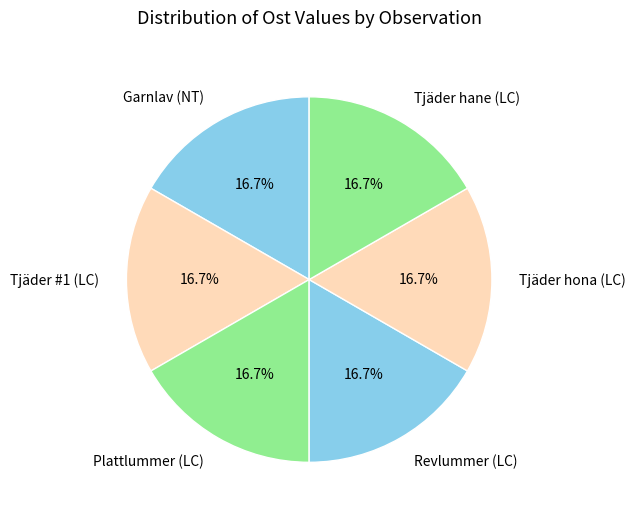

Is the sum of Garnlav (NT) and Tjäder hane (LC) greater than half?

No